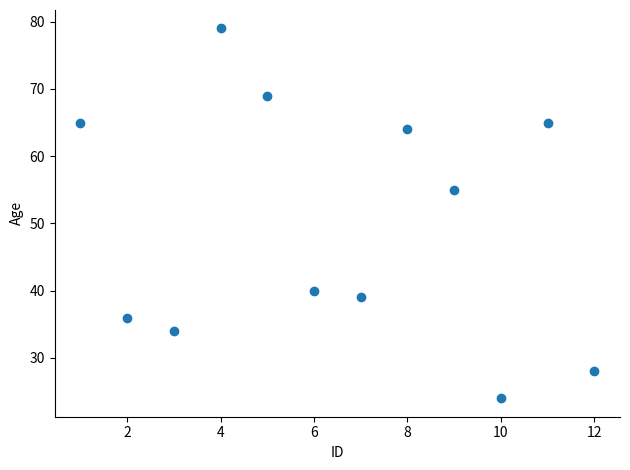

What Y value in the scatter plot is closest to 51?

55